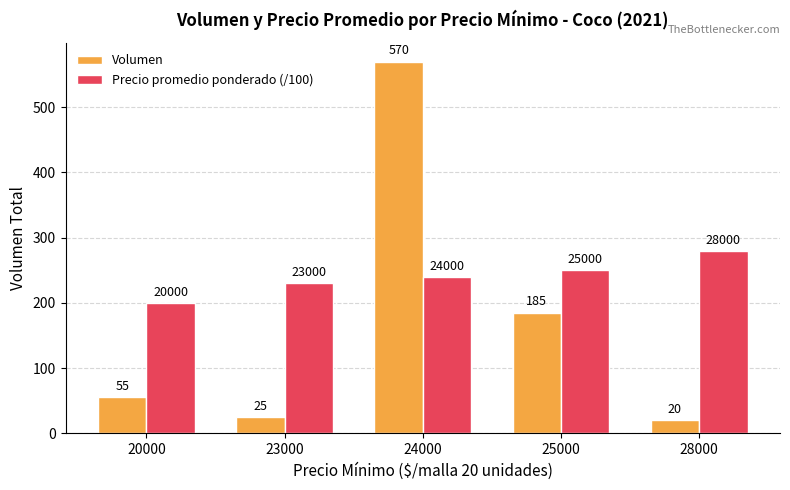

How many categories are shown in the chart?

5